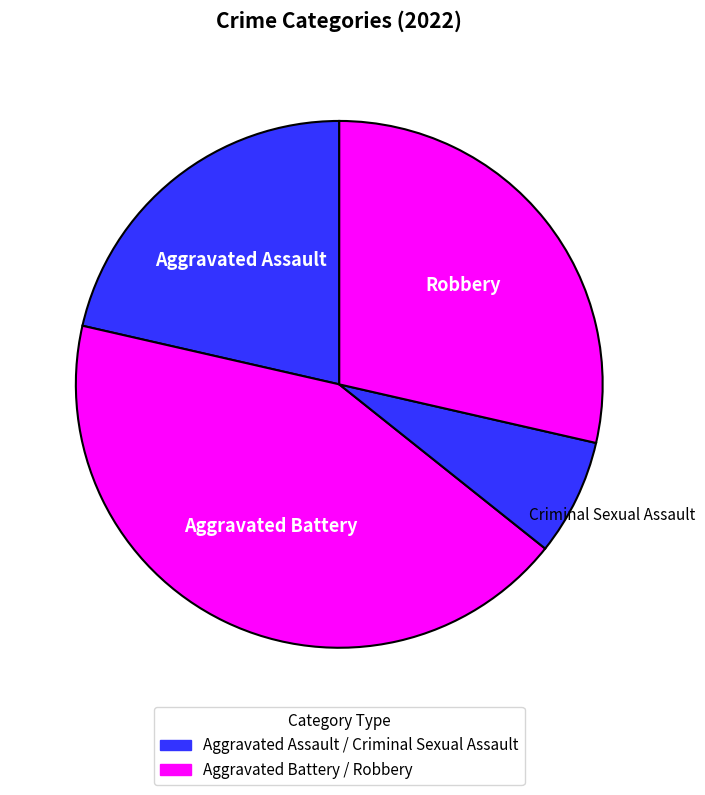

How many slices are in this pie chart?

4